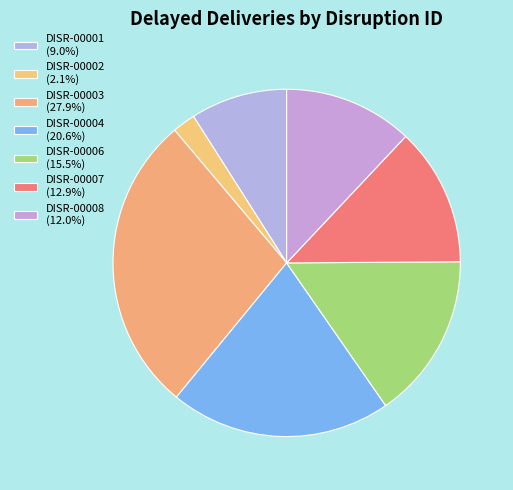

How many segments does this pie chart have?

7